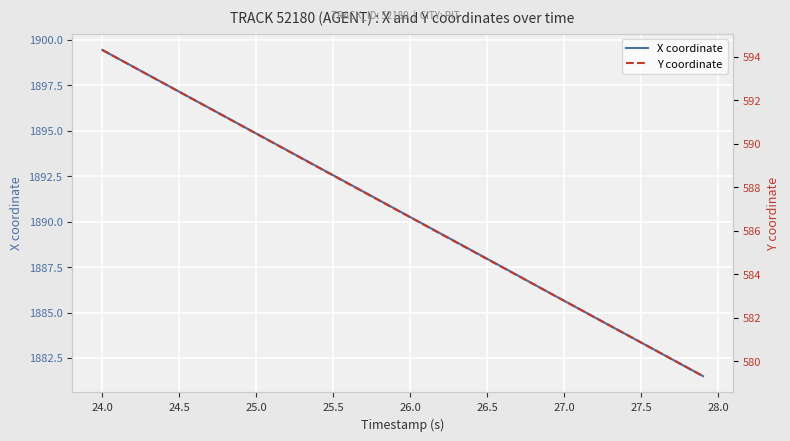

At which label does X coordinate reach its peak?

24.0